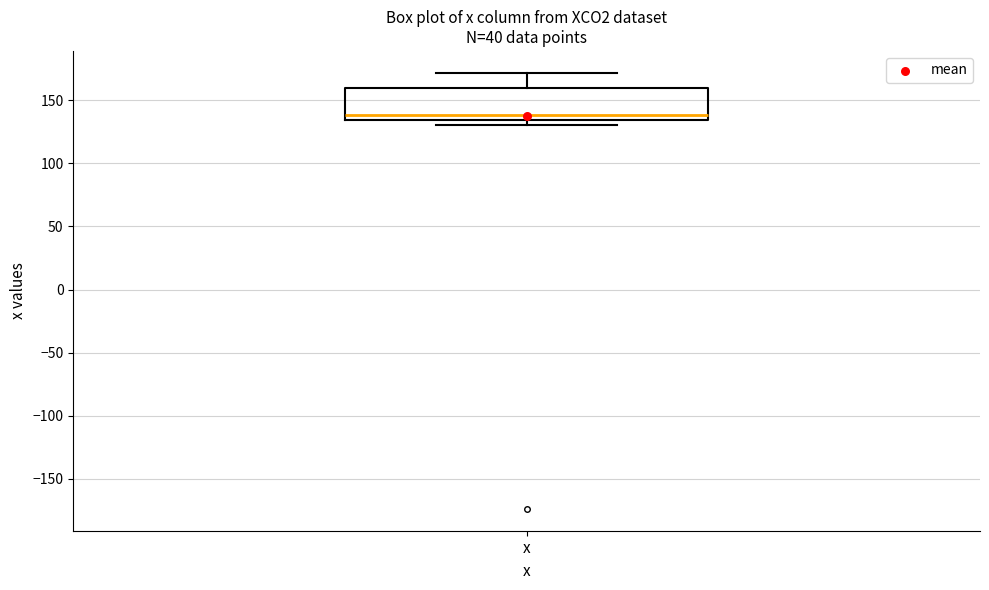

Transcribe this box plot: give where the median line is, the range the box spans, and where the two whiskers end, as read against the y-axis. The values are not printed on the chart, so give them approximately, as read against the axis.

median 140, box 135 to 160, whiskers 130 to 170